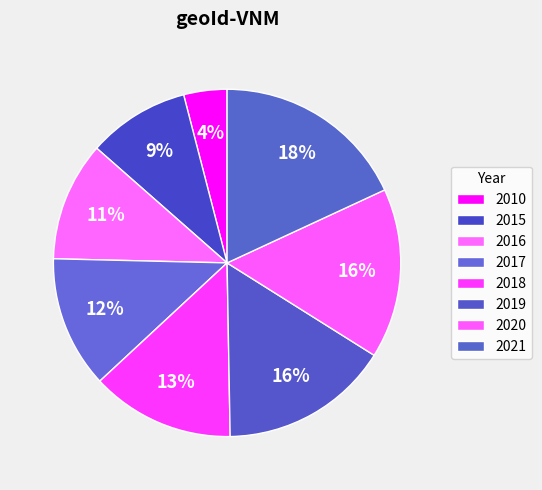

Does 2010 account for over 50% of the chart?

No